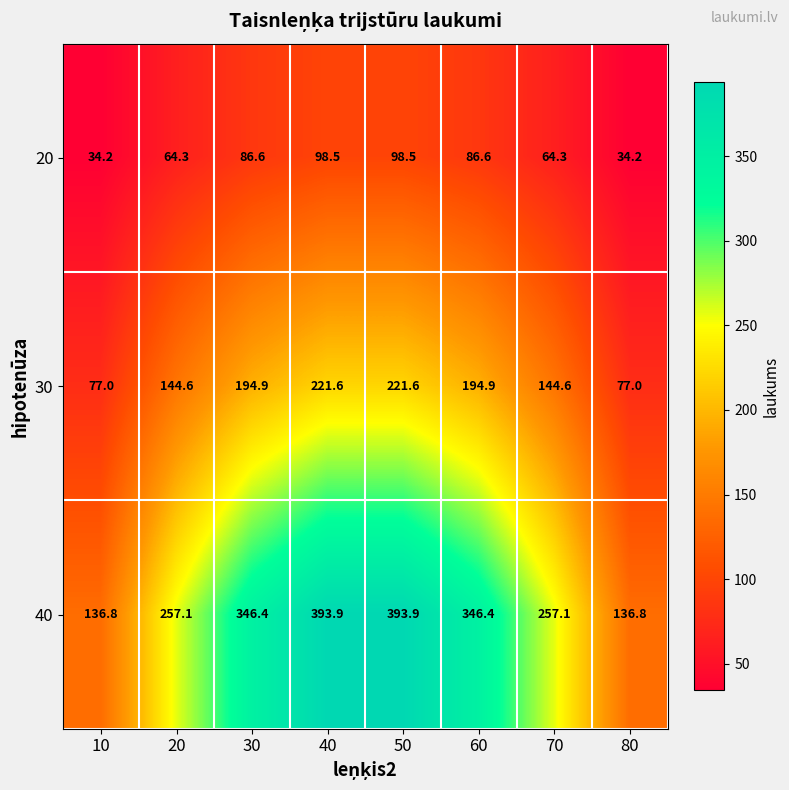

What is the minimum value for 30?

77.0